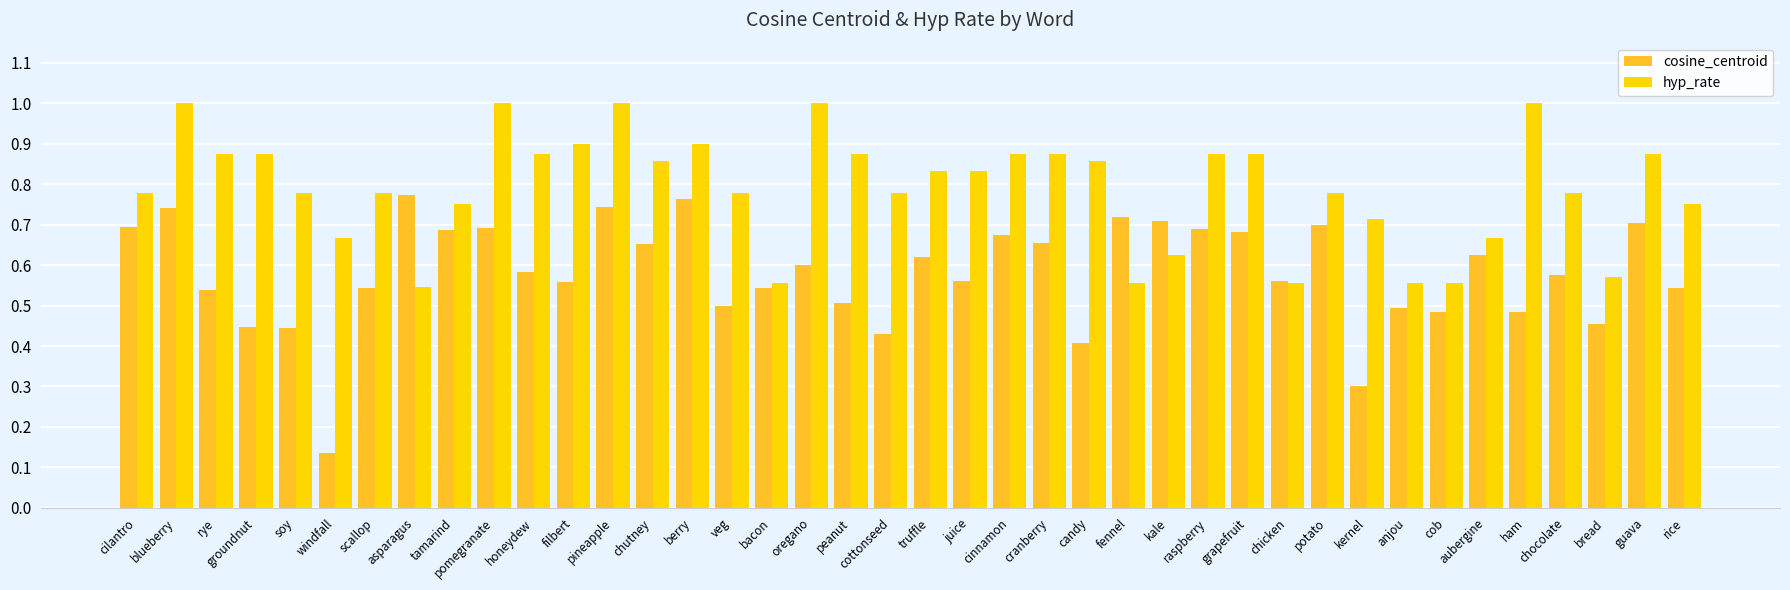

What is the label of the 3rd bar from the left?

rye